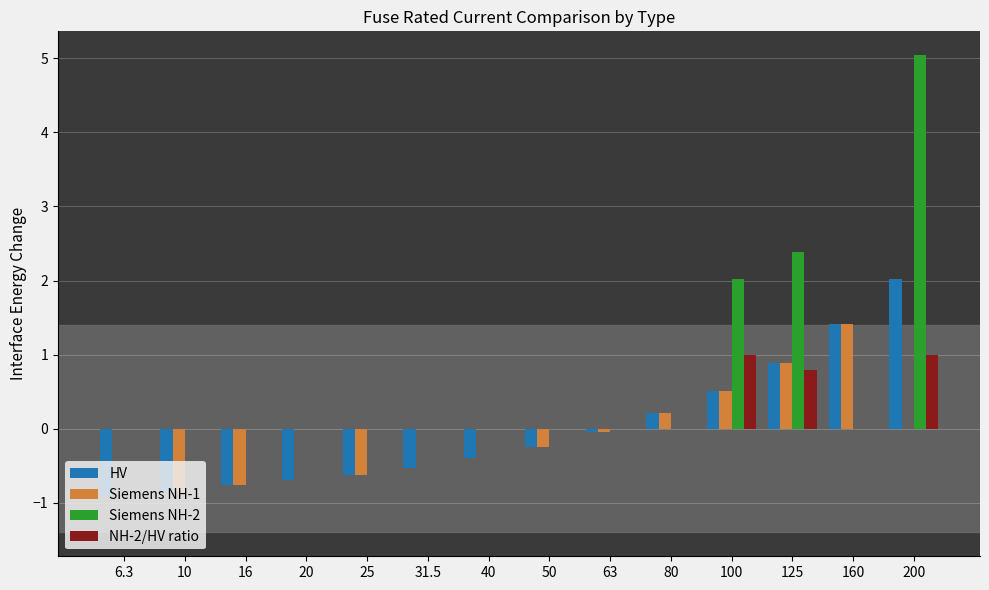

What is the highest value of the HV series?

2.0